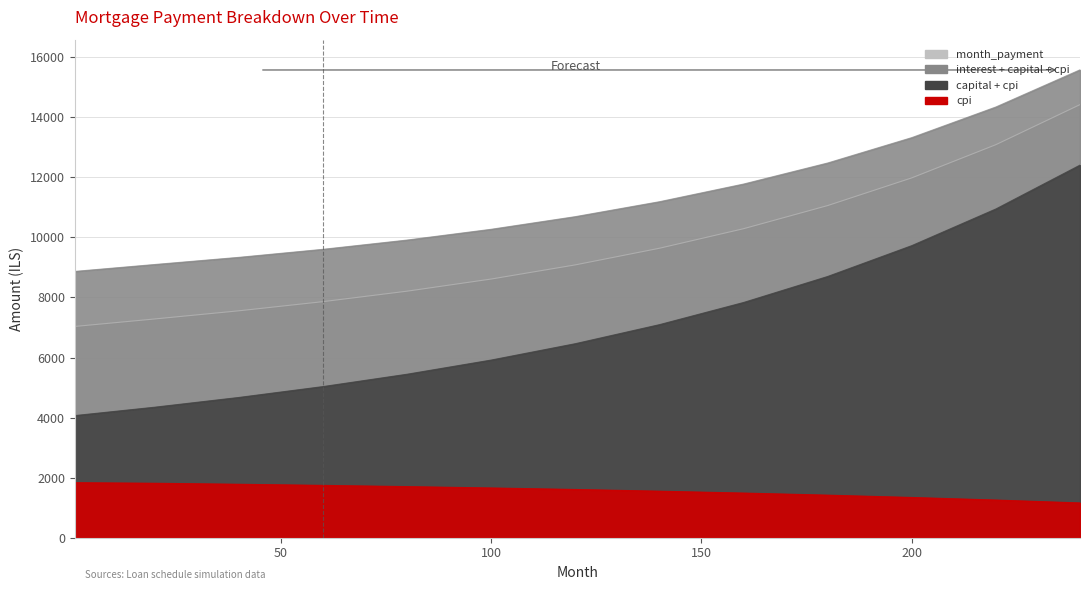

At which label does interest first exceed 1605?

1